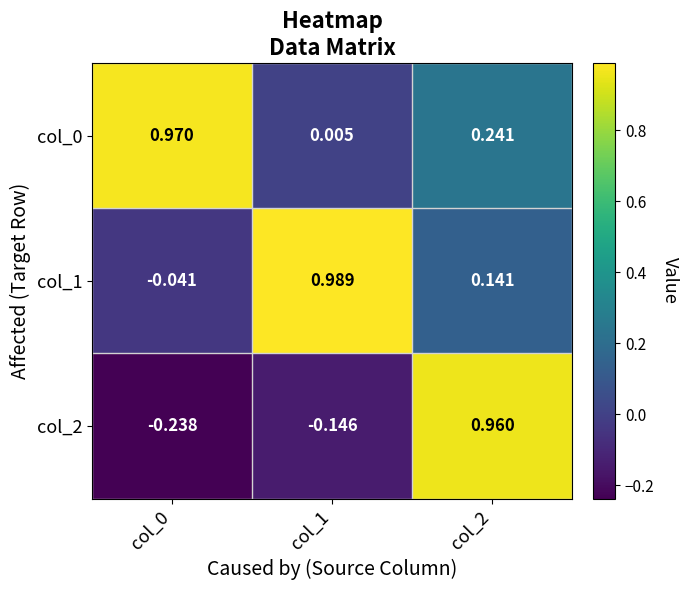

Is the value of col_1 at col_0 greater than the value of col_2 at col_1?

Yes